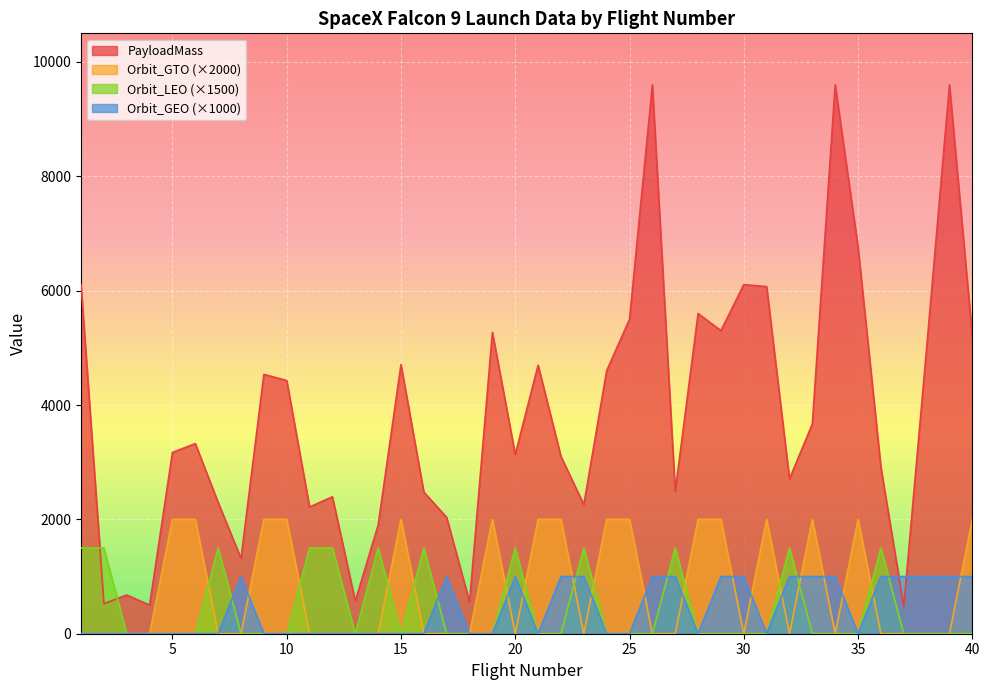

What is the maximum value for Orbit_GEO?

1000.0